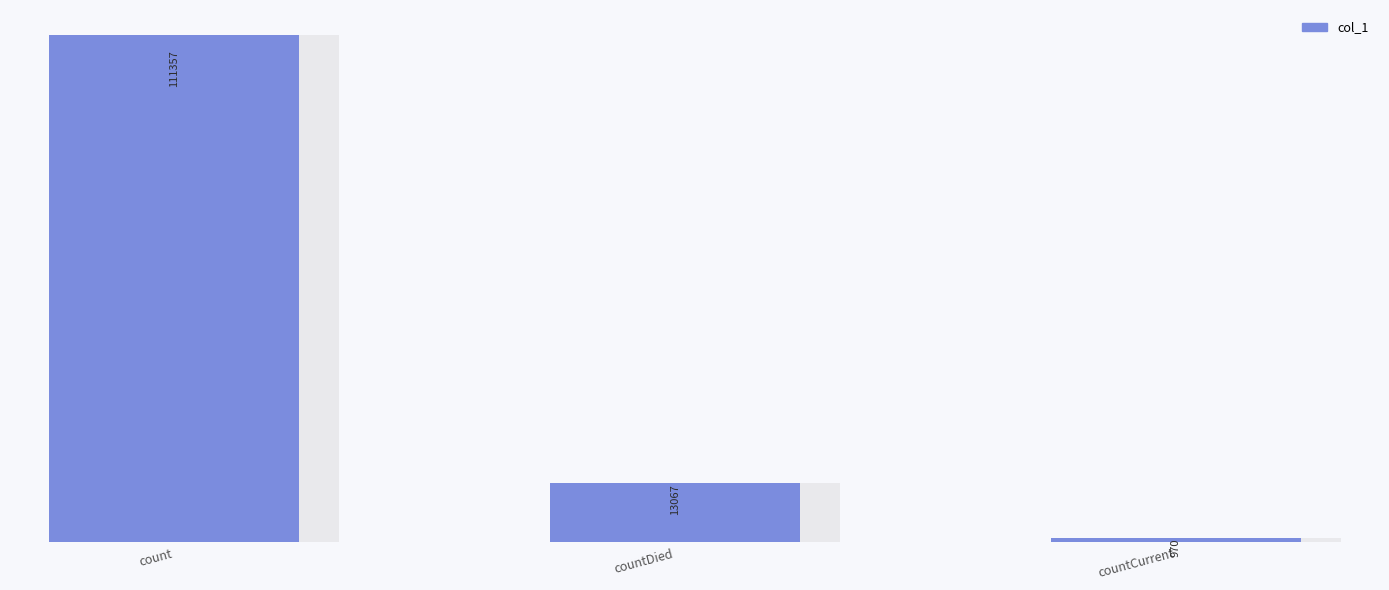

How many values are below 13067?

1